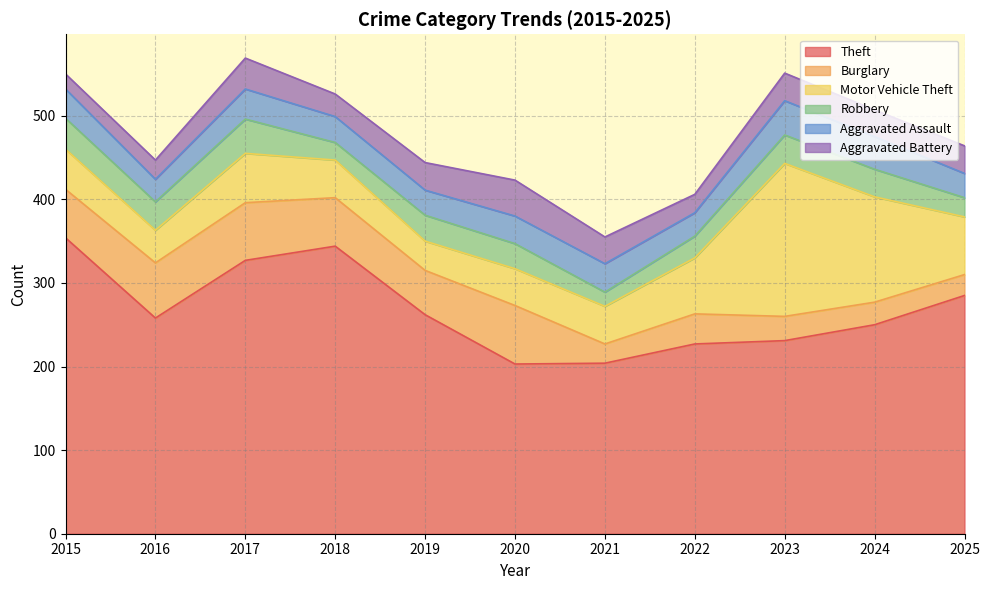

How many values in the Robbery series exceed 31?

5